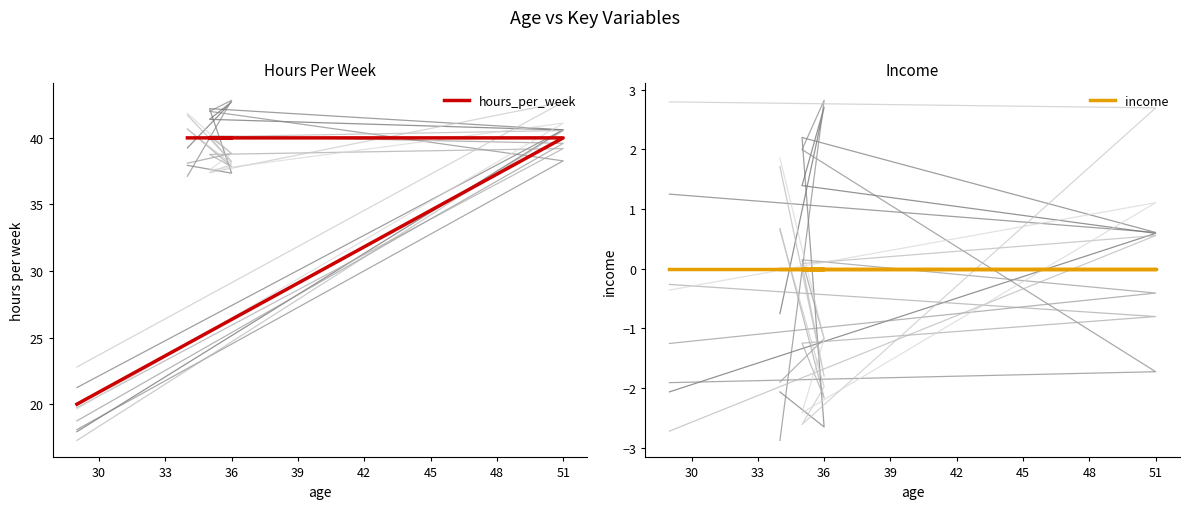

Rank the series by their maximum value, from lowest to highest.

income, hours_per_week